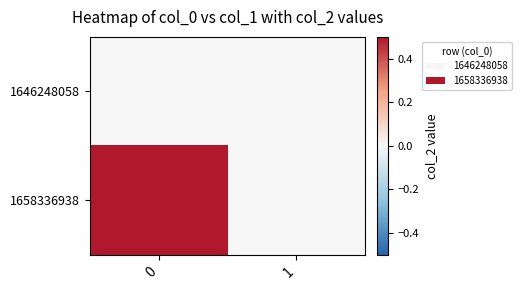

Which series has the largest range (max minus min)?

1658336938